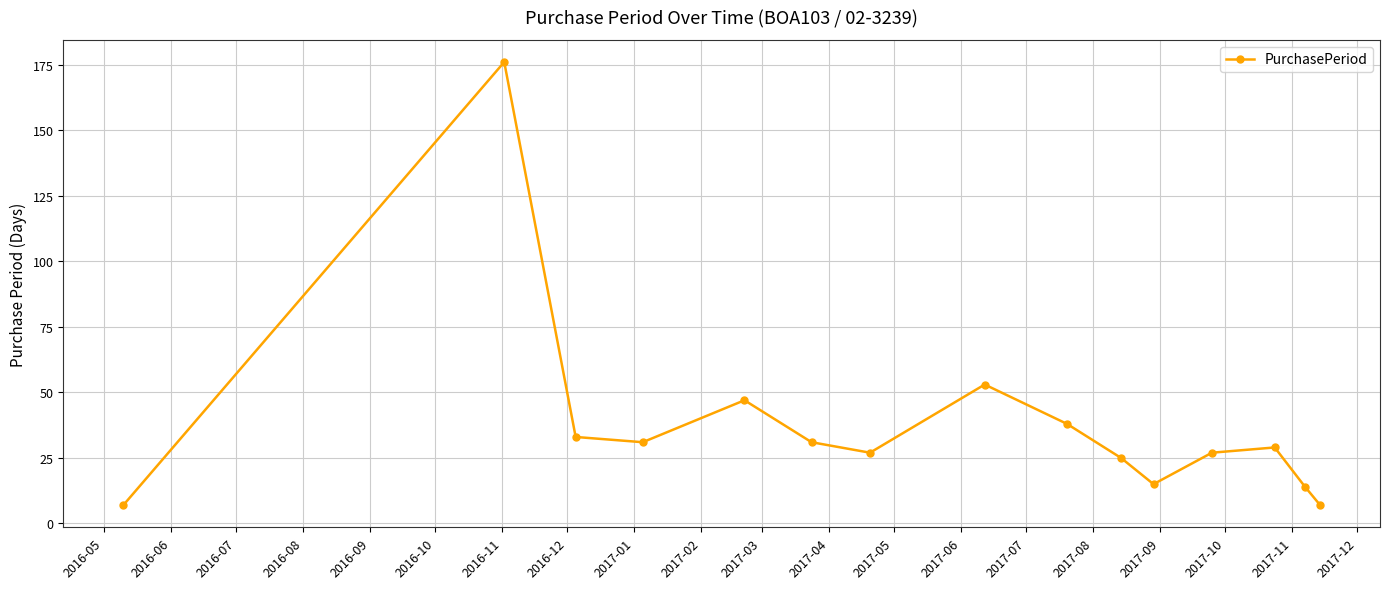

What is the value of the 5th point from the left?

47